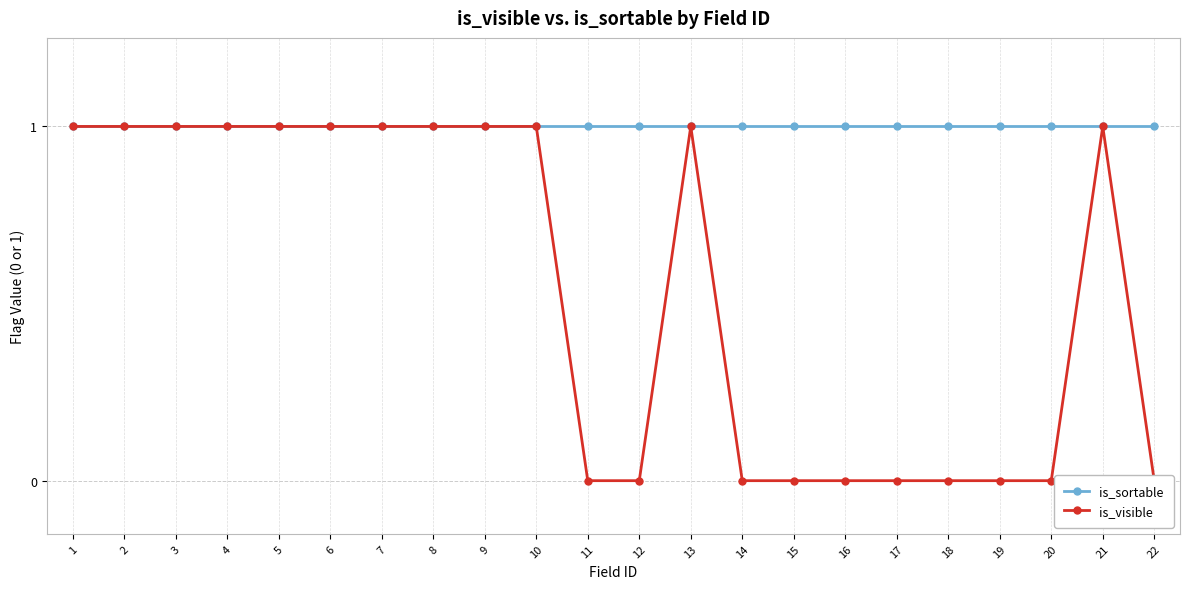

At which category is the sum across all series the highest?

1